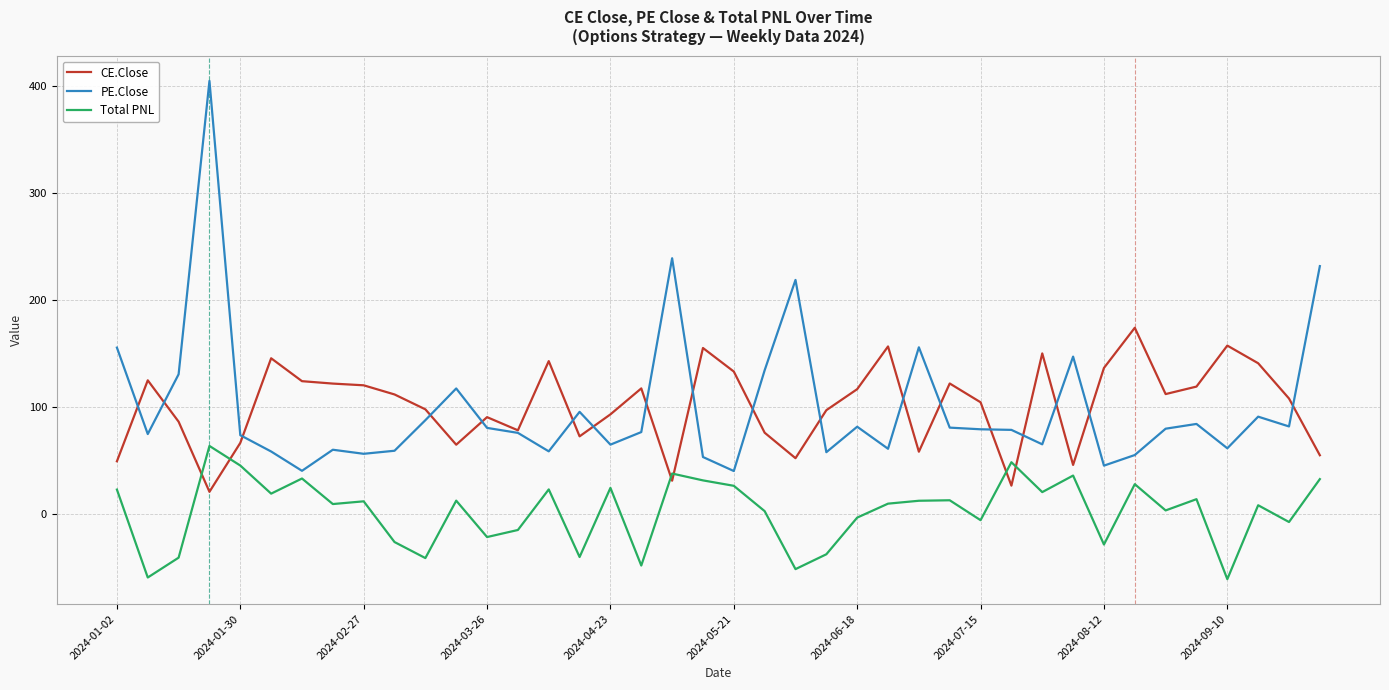

How many times do Total PNL and CE.Close cross each other?

6